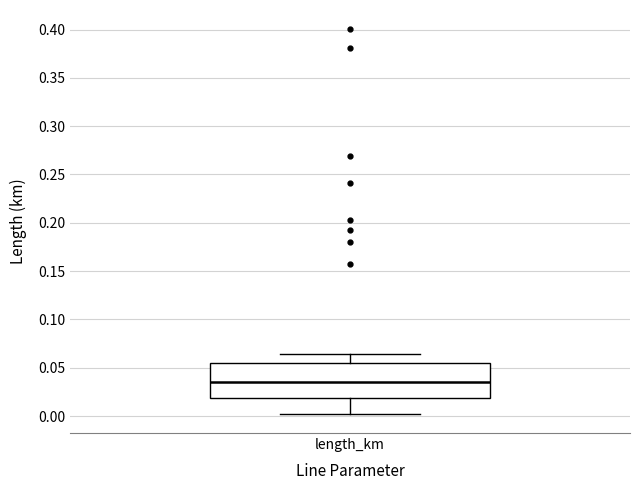

Transcribe this box plot: give where the median line is, the range the box spans, and where the two whiskers end, as read against the y-axis. The values are not printed on the chart, so give them approximately, as read against the axis.

median 0.035, box 0.020 to 0.055, whiskers 0.000 to 0.065